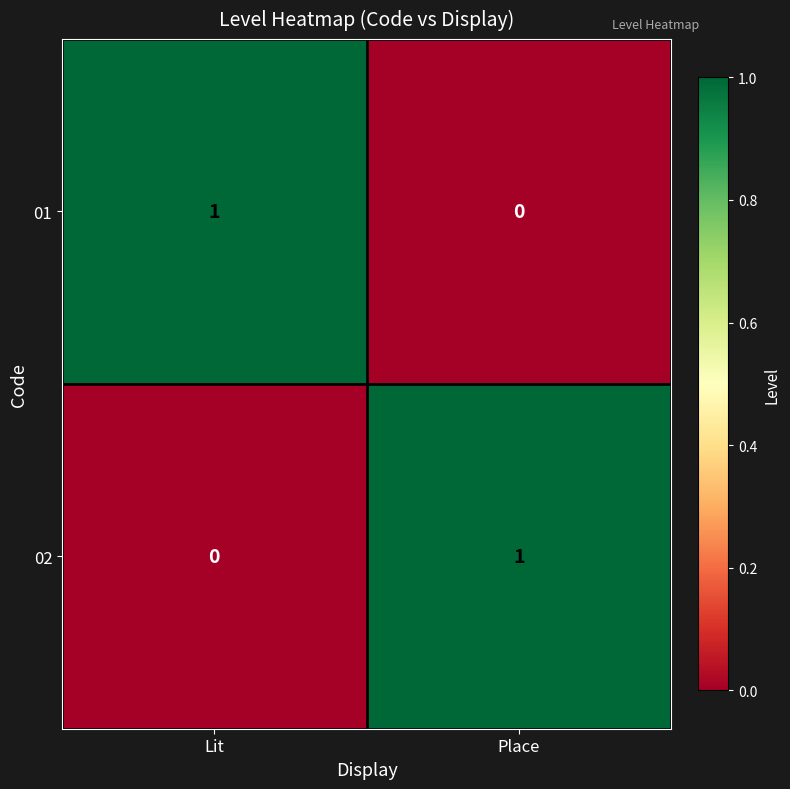

How many distinct data groups are displayed?

2